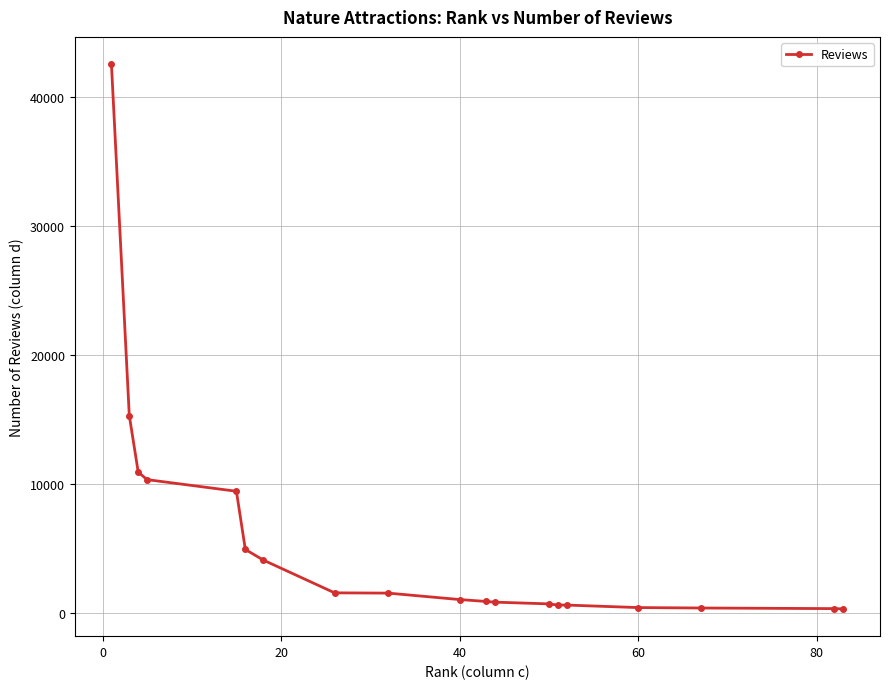

What is the average value?

5603